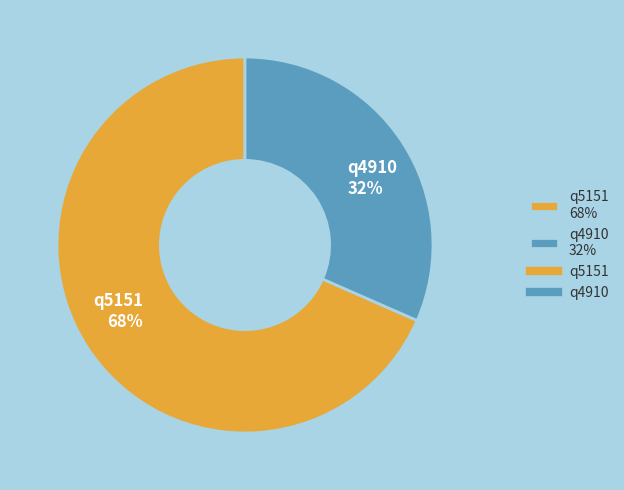

Is the sum of q4910 32% and q5151 68% greater than half?

Yes